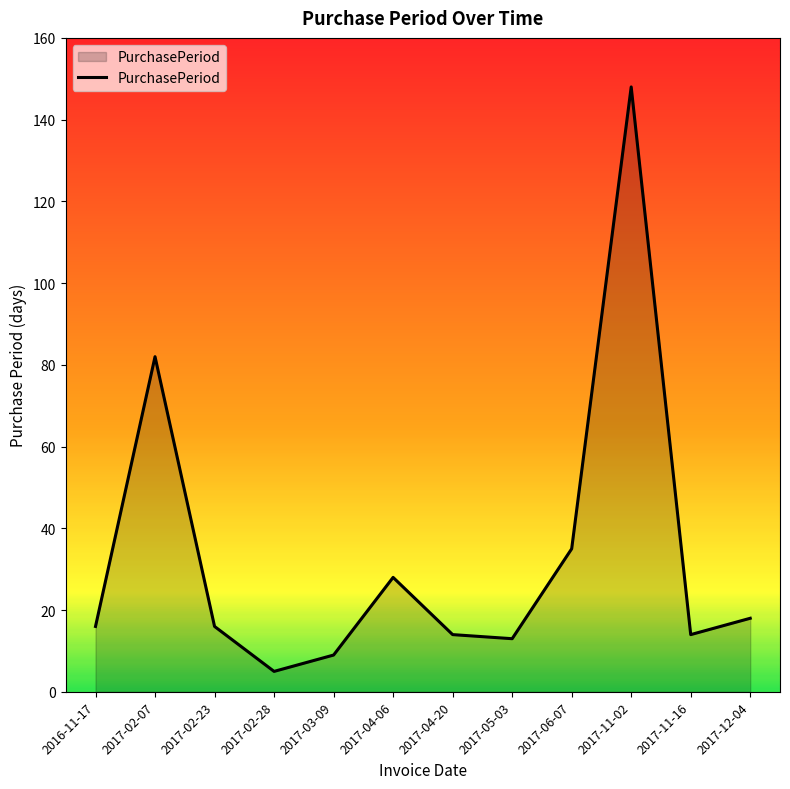

What is the minimum value shown in the chart?

5